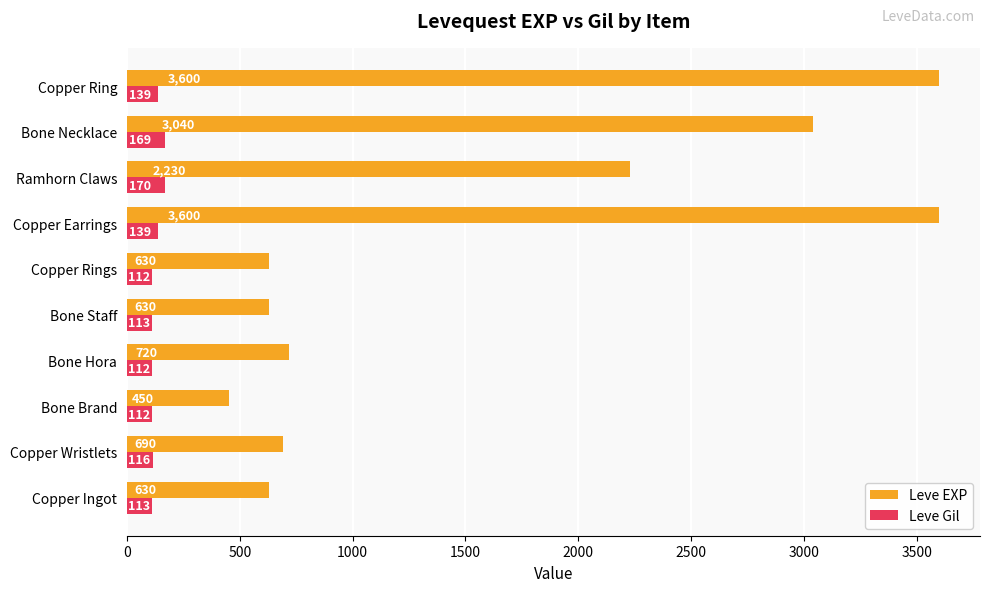

How many data points in Leve EXP are less than 720?

5